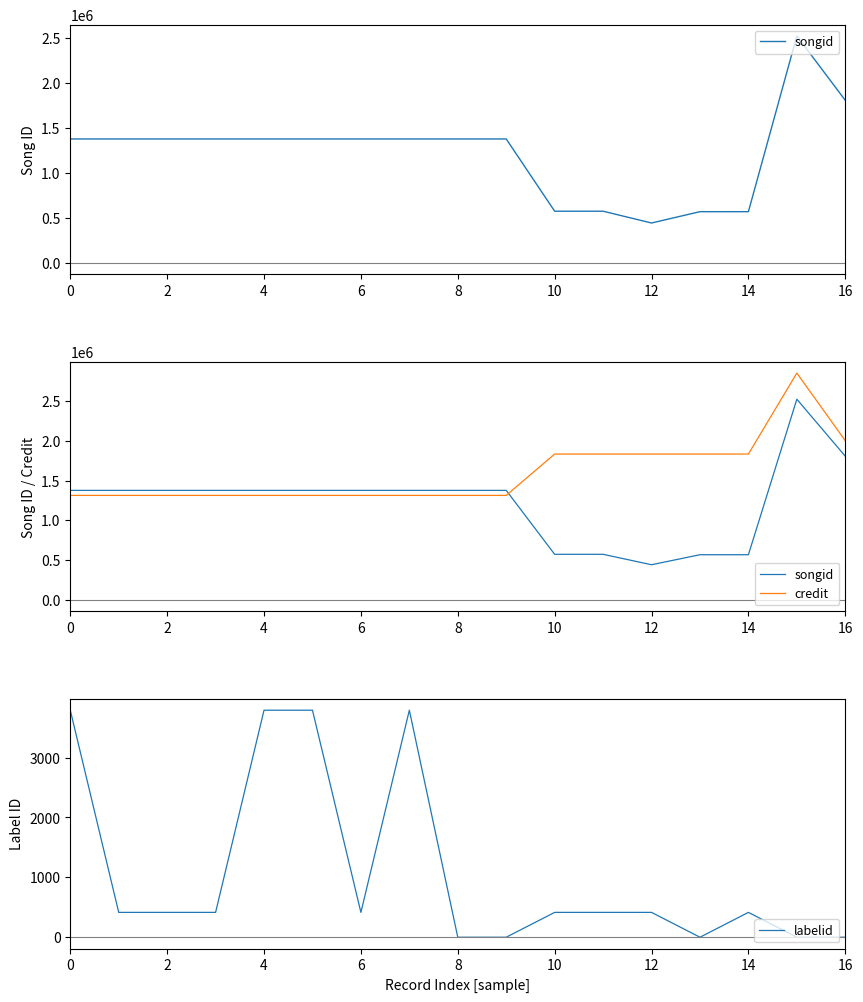

At which label does songid reach its minimum?

12